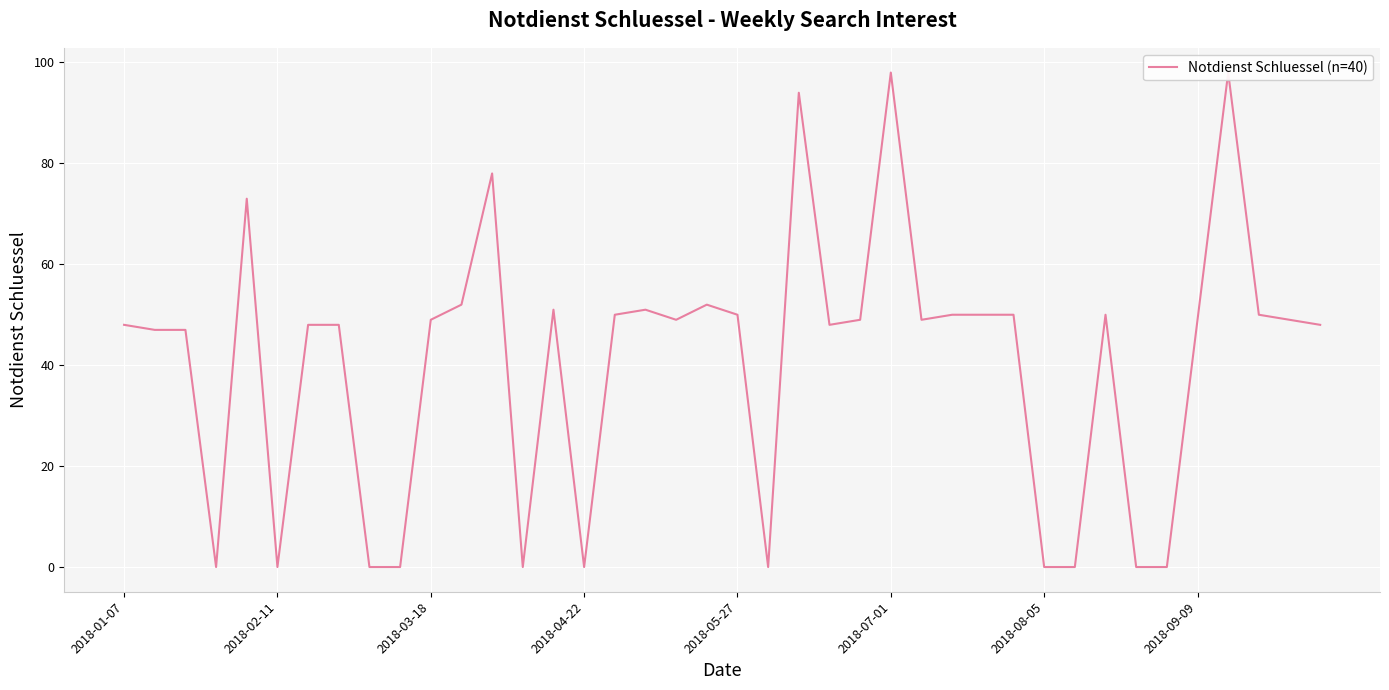

How many data points are less than 49?

18